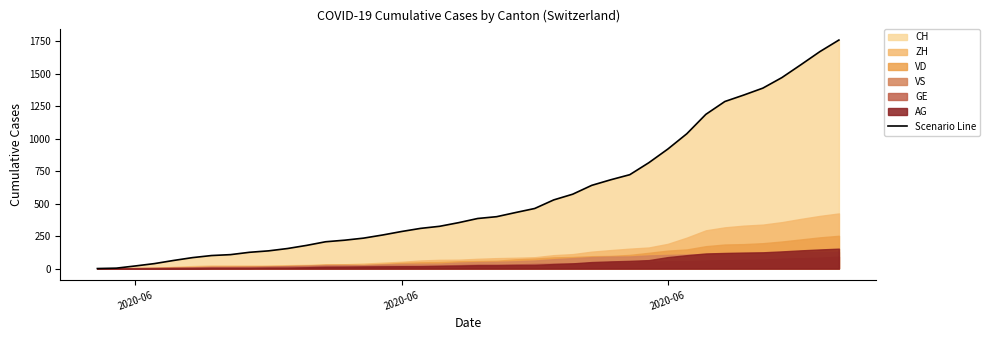

What is the average value?

561